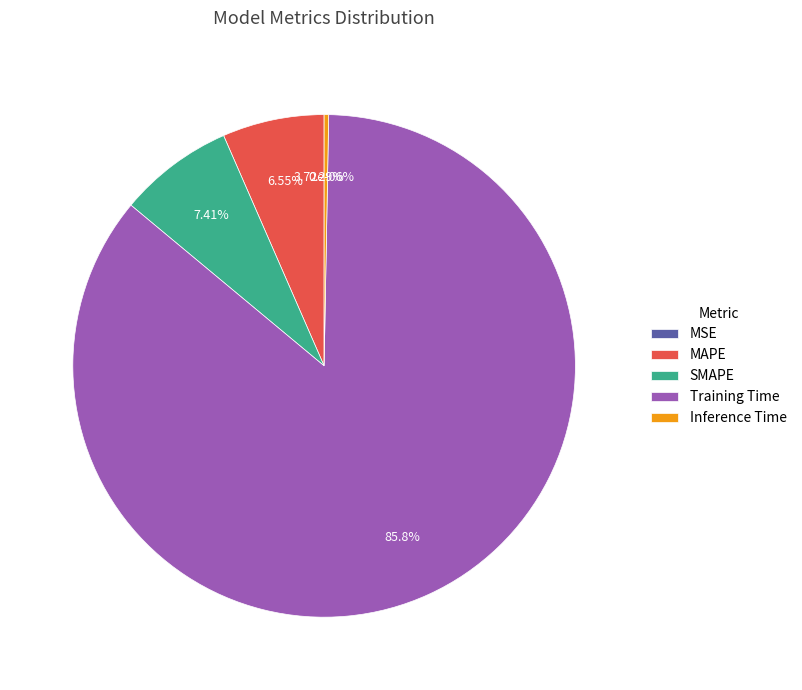

Which has a higher value, MSE or Training Time?

Training Time